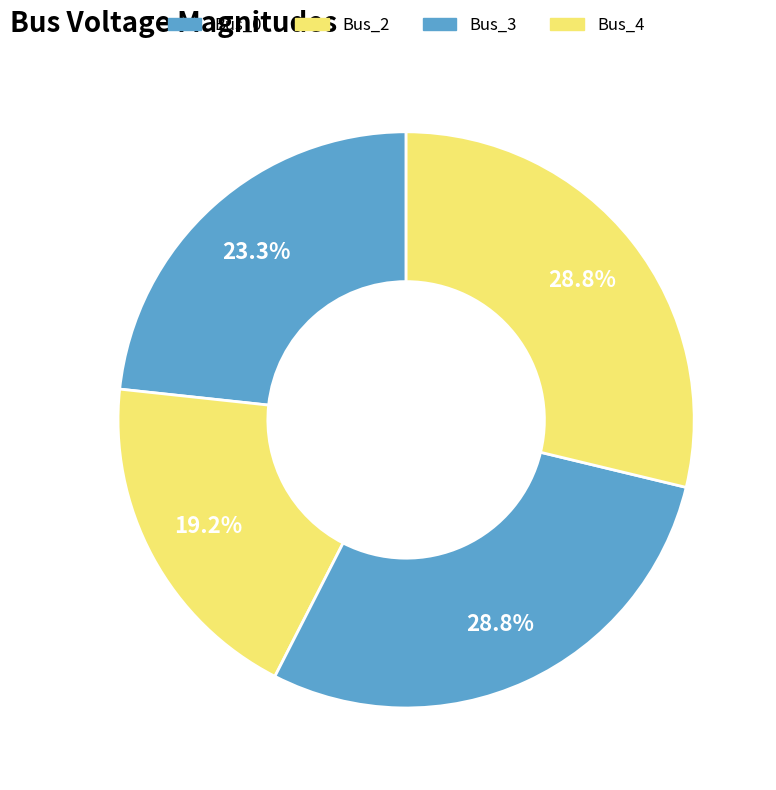

Is Bus_3 the majority of the pie?

No